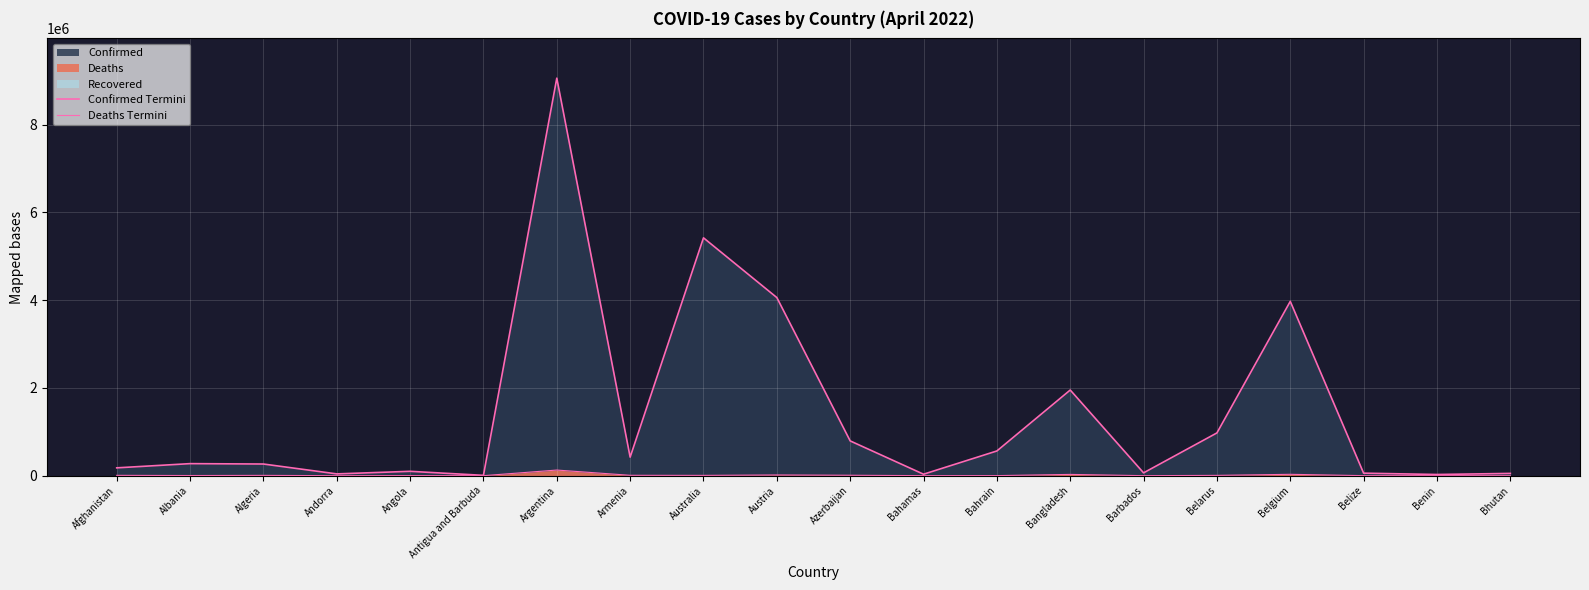

Between Belize and Barbados, which is larger?

Barbados